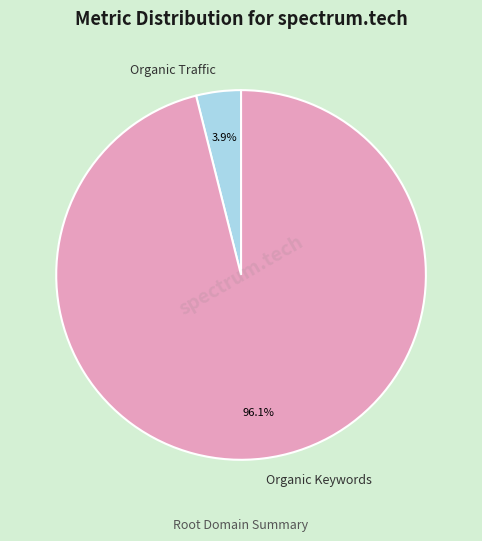

Which category has the biggest portion of the pie?

Organic Keywords